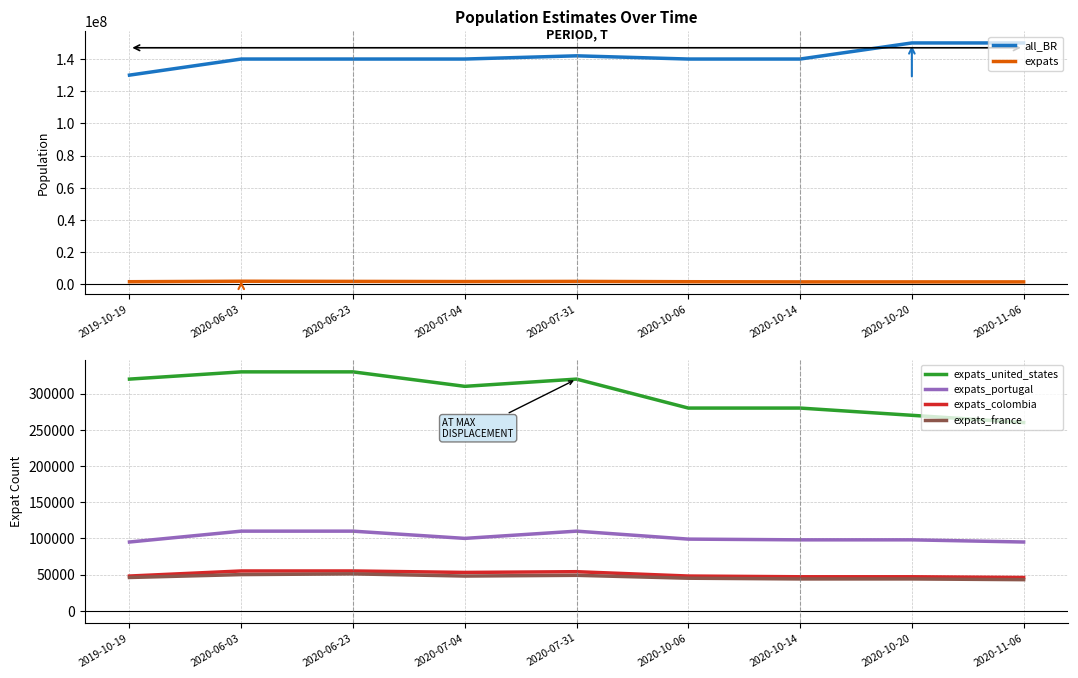

How many expats_france values are between 44000 and 49000?

6